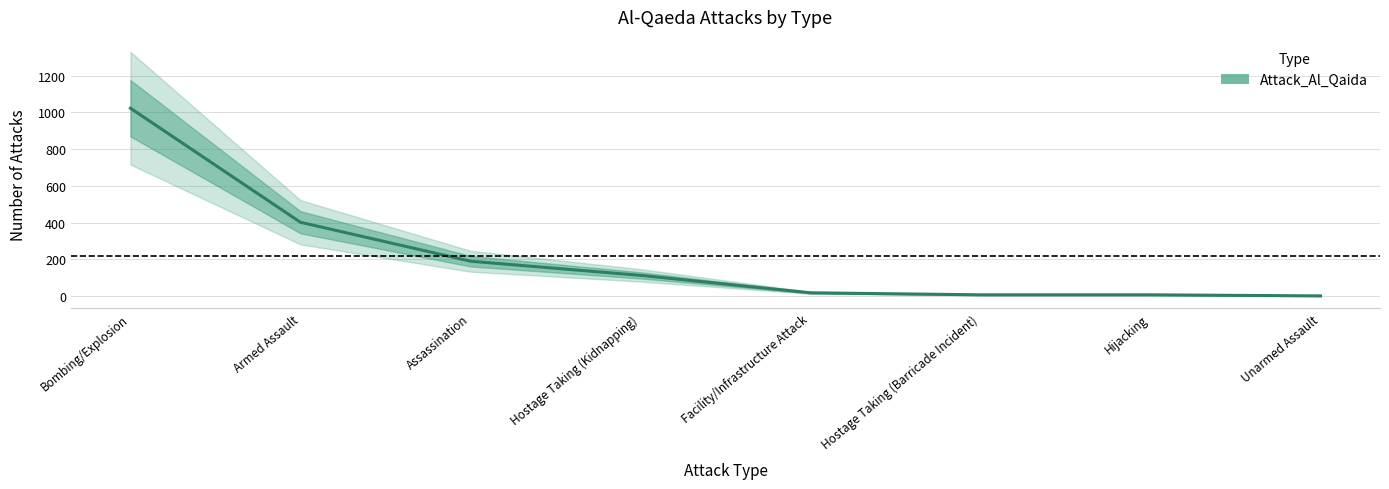

How many lines are shown in the chart?

1